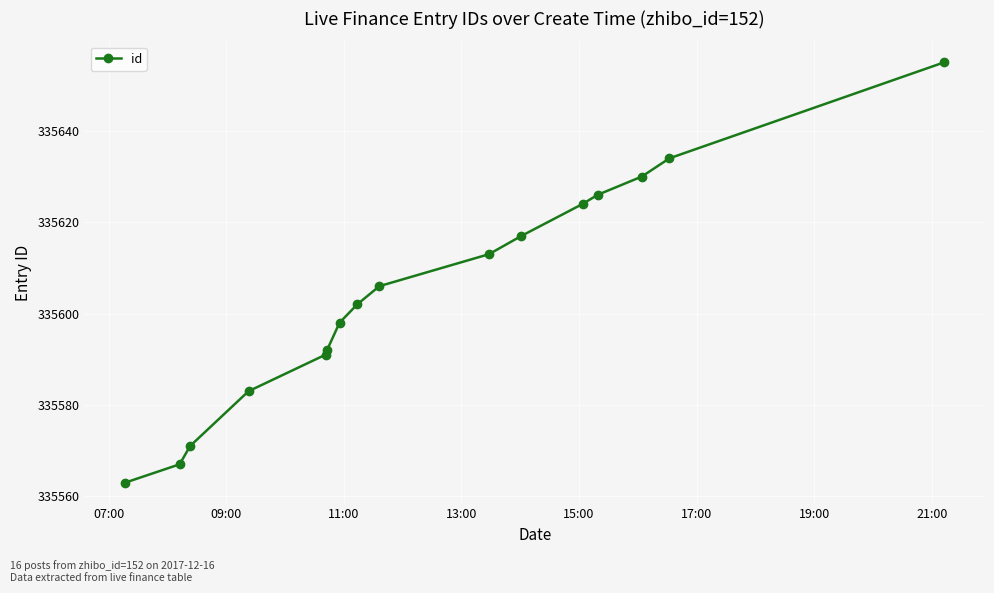

What is the maximum value shown in the chart?

335655